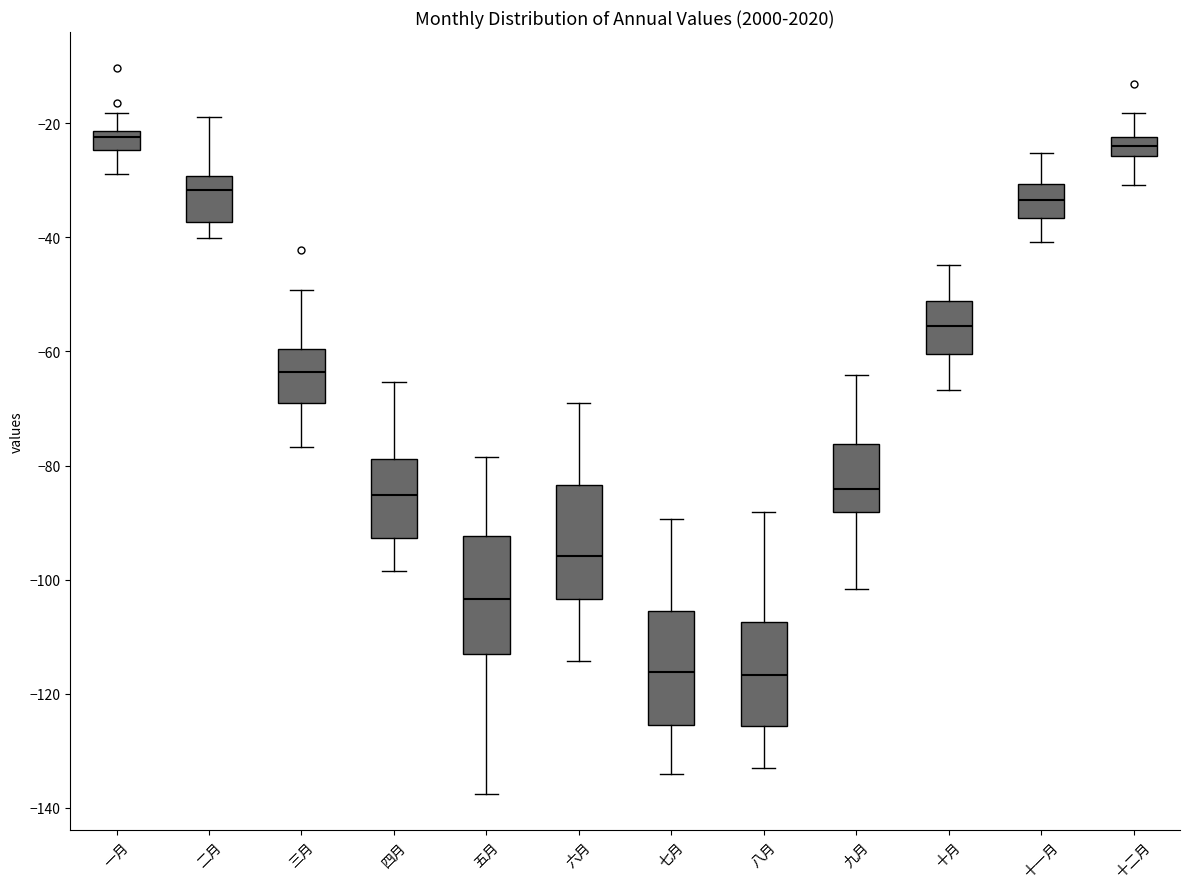

Where is the lower edge of the box for 一月 on the y-axis? The values are not printed on the chart, so give them approximately, as read against the axis.

-24